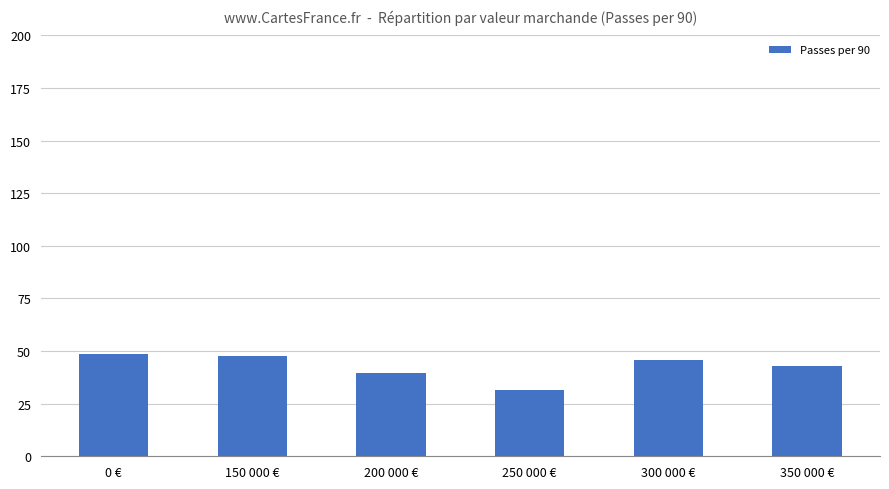

Reading left to right, what are all the values shown in this chart?

0 €=48.5	150 000 €=47.6	200 000 €=39.7	250 000 €=31.5	300 000 €=46.0	350 000 €=42.9